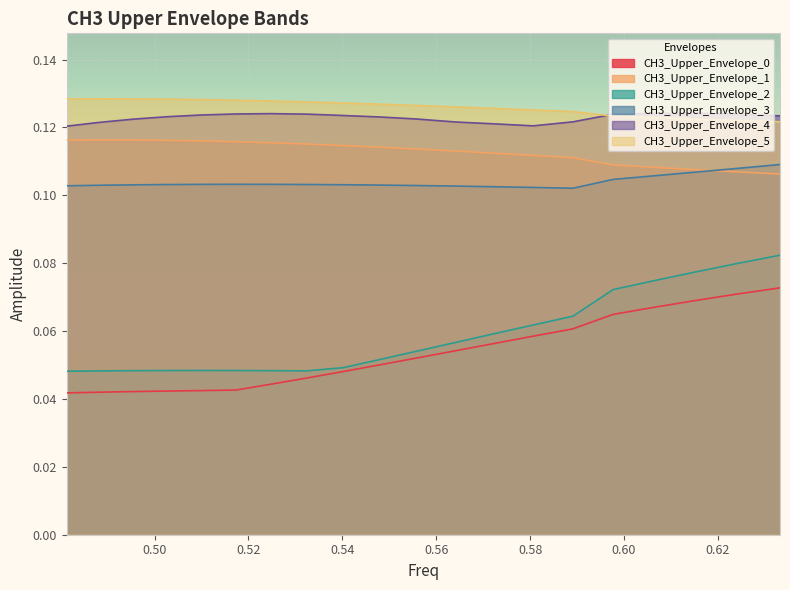

In CH3_Upper_Envelope_3, how many points are lower than both neighbors (excluding endpoints)?

1